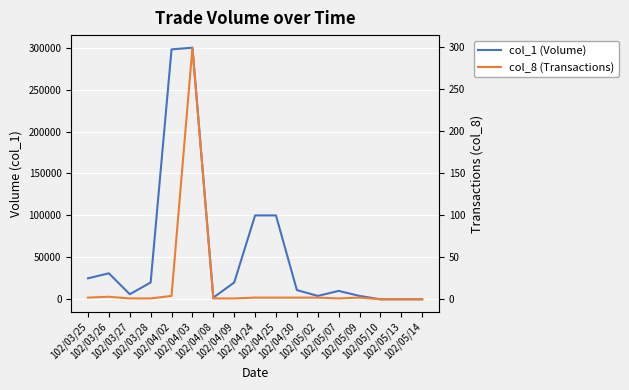

Where does the col_8 (Transactions) series first go above 2?

102/03/26